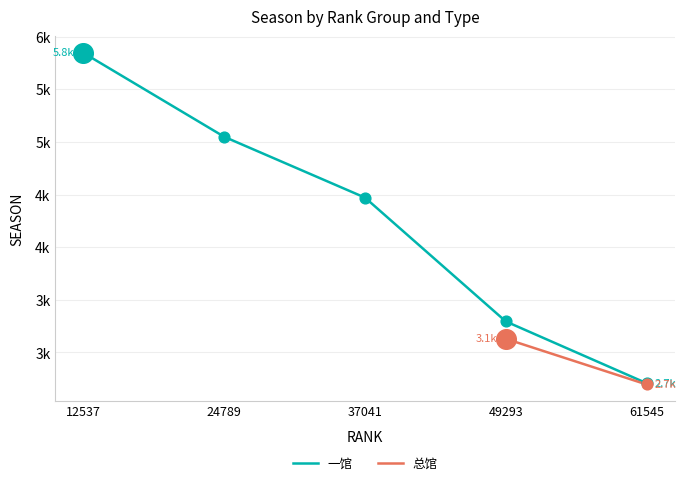

At how many categories does at least one series exceed 3433?

3